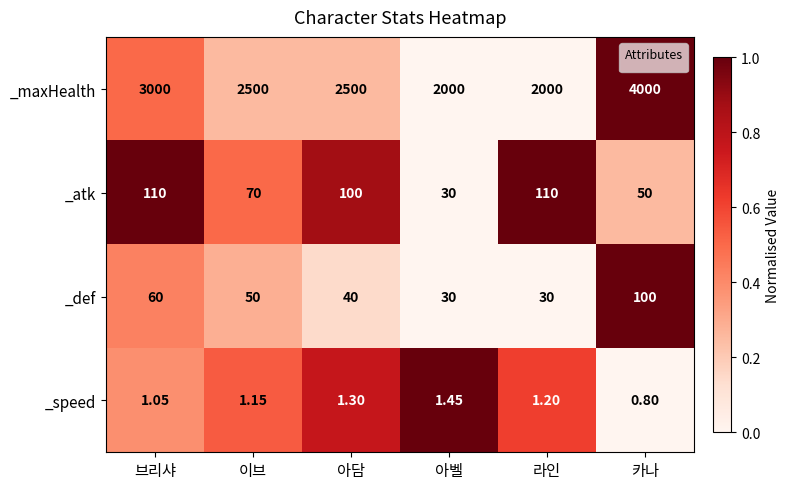

Where is _def nearest to the value 65?

브리샤